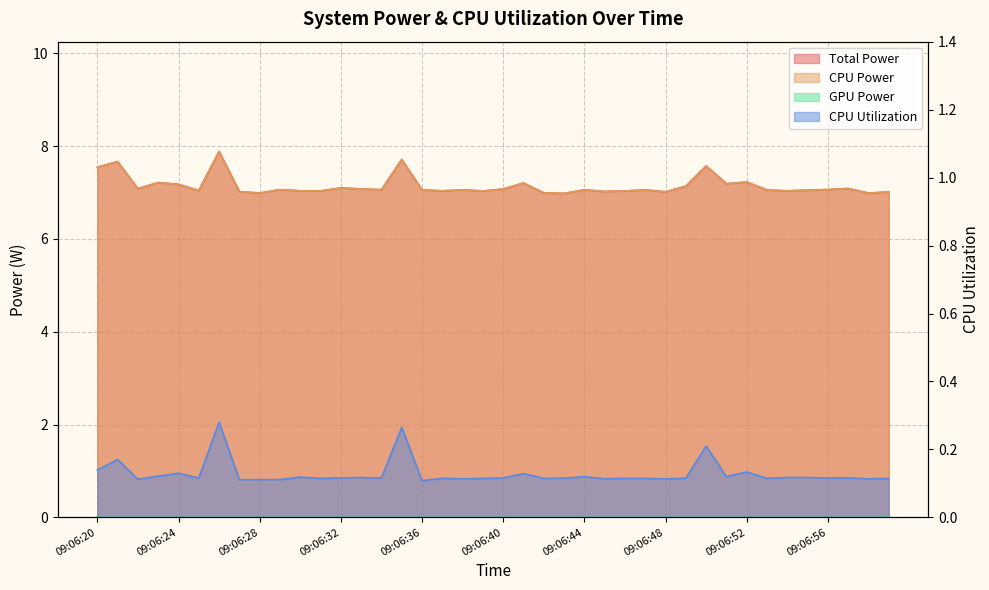

What is the minimum value for Total Power?

7.0